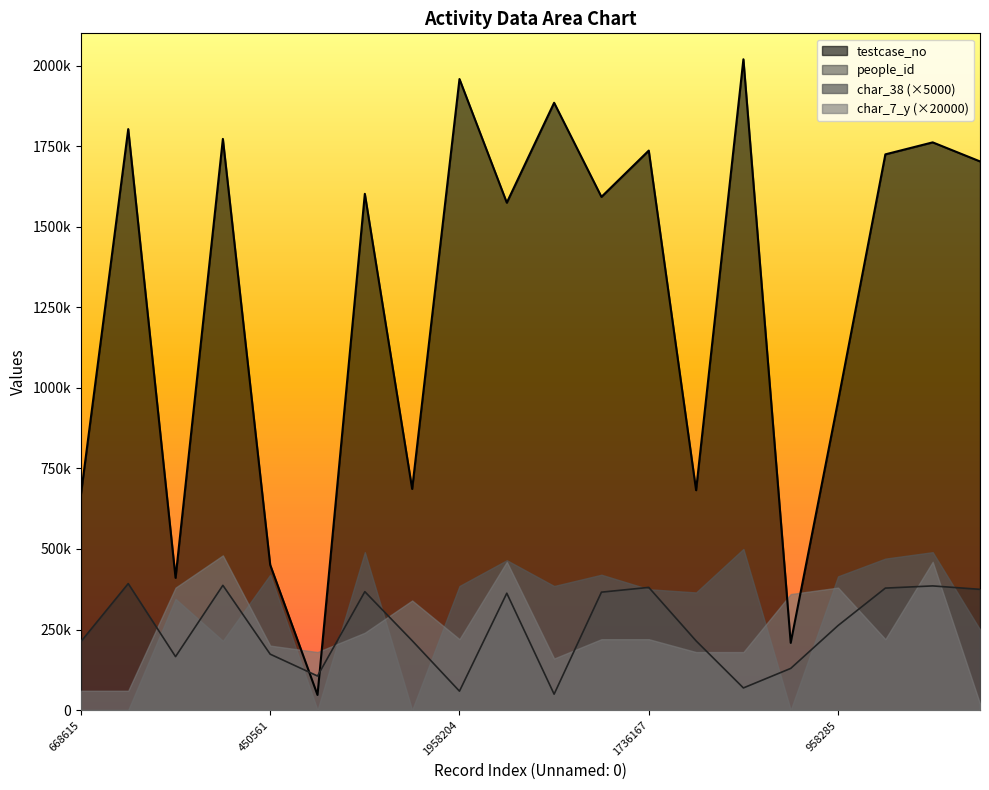

What position from the left is 668615?

1